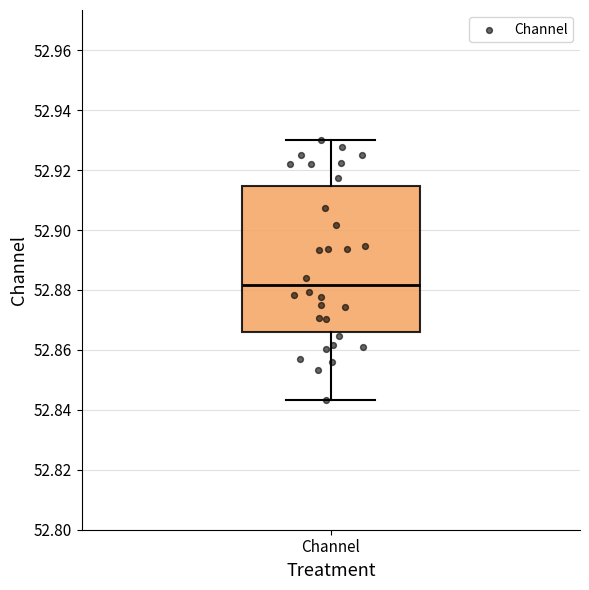

Transcribe this box plot: give where the median line is, the range the box spans, and where the two whiskers end, as read against the y-axis. The values are not printed on the chart, so give them approximately, as read against the axis.

median 52.882, box 52.866 to 52.914, whiskers 52.844 to 52.930